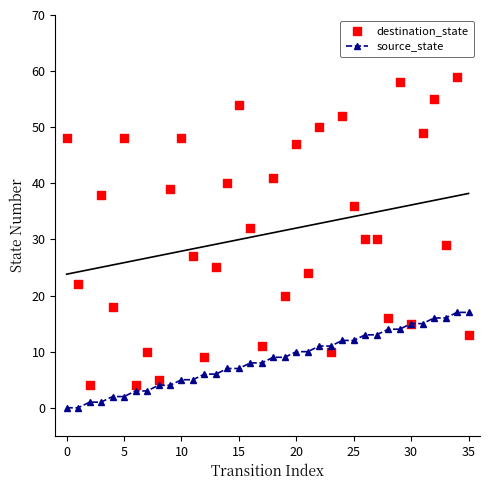

Which series contains the lowest Y value?

source_state